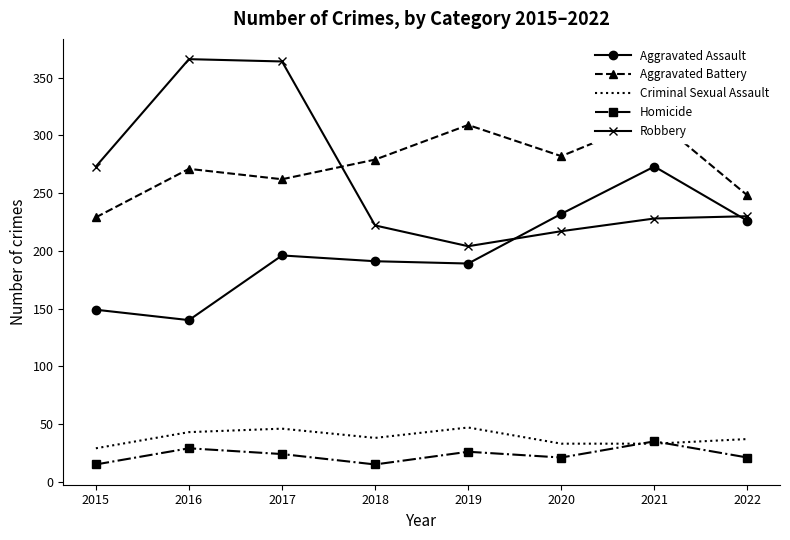

True or false: Homicide has a value of 21 at 2020.

True